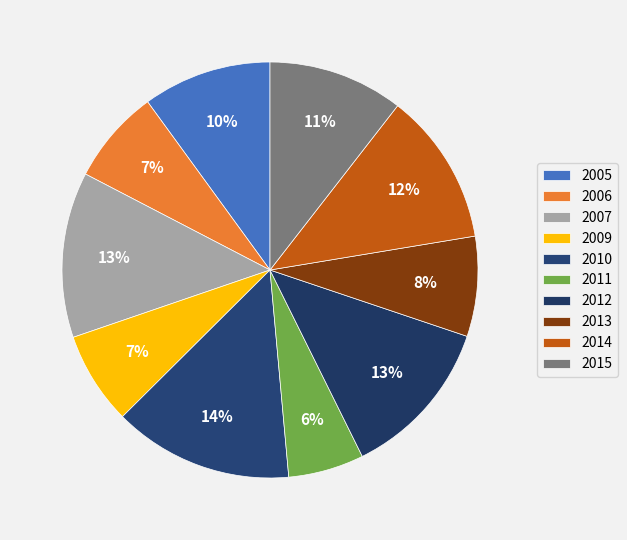

Count the number of slices in the pie.

10